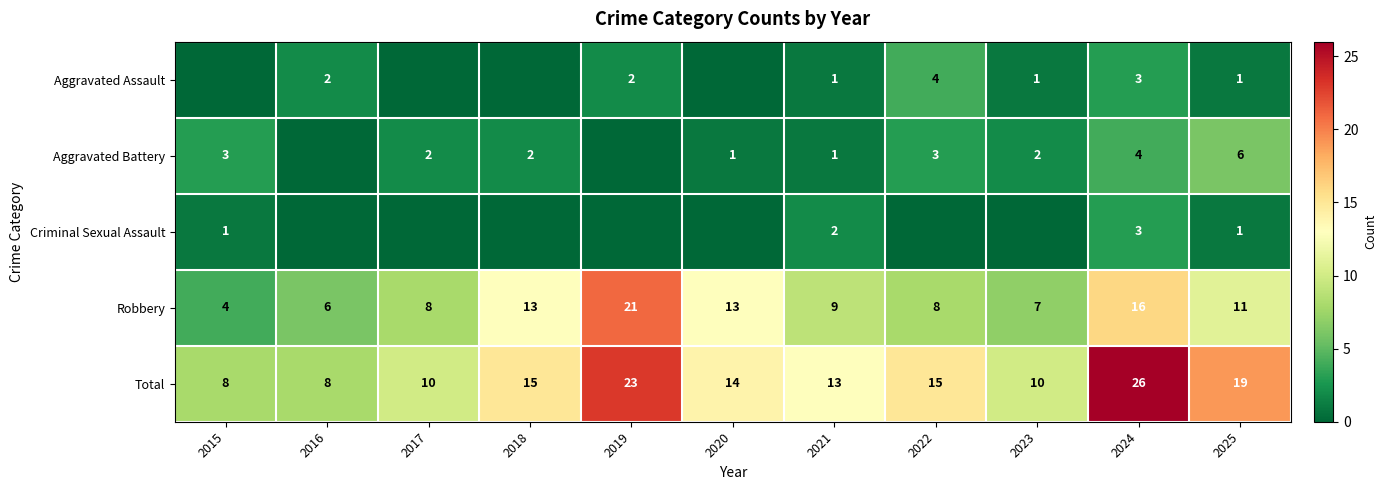

What value does the Robbery series have at 2021, to the nearest 10?

10